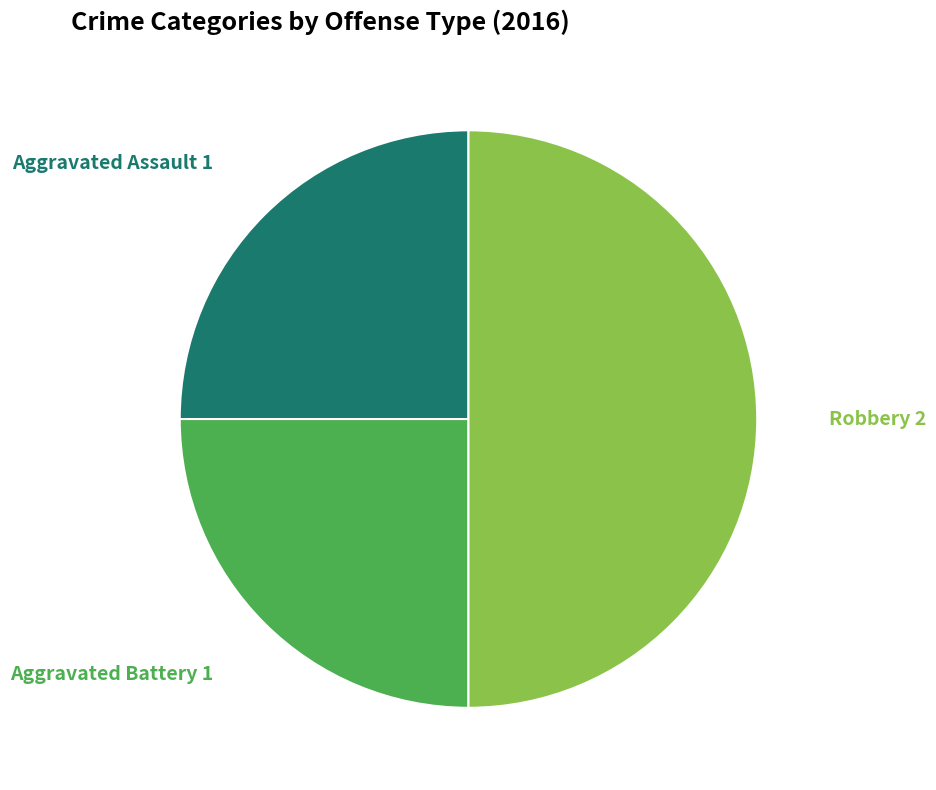

Is the sum of Robbery and Aggravated Battery greater than half?

Yes